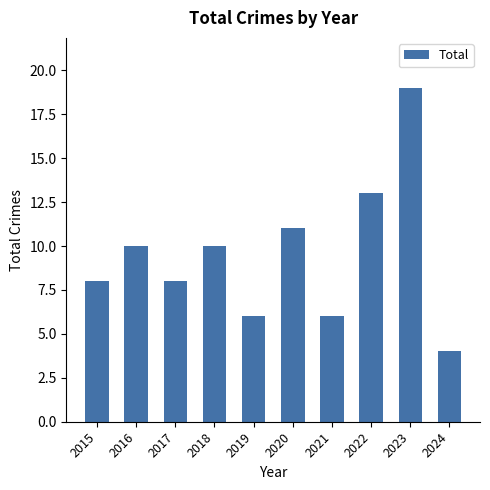

Reading left to right, extract all data points from this chart.

8	10	8	10	6	11	6	13	19	4